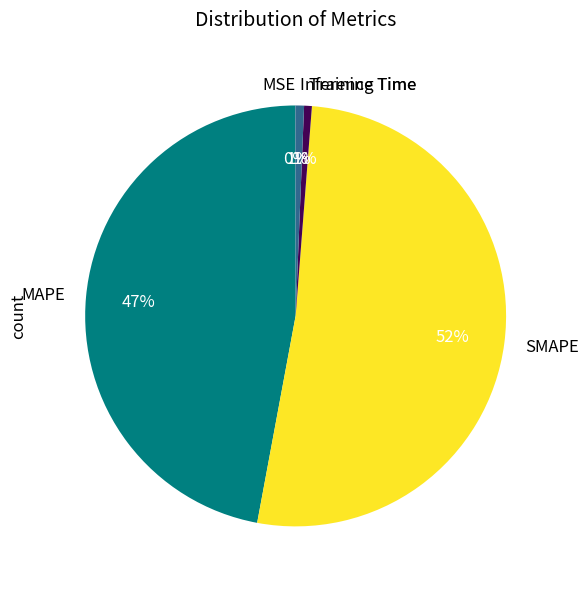

What is the majority slice?

SMAPE